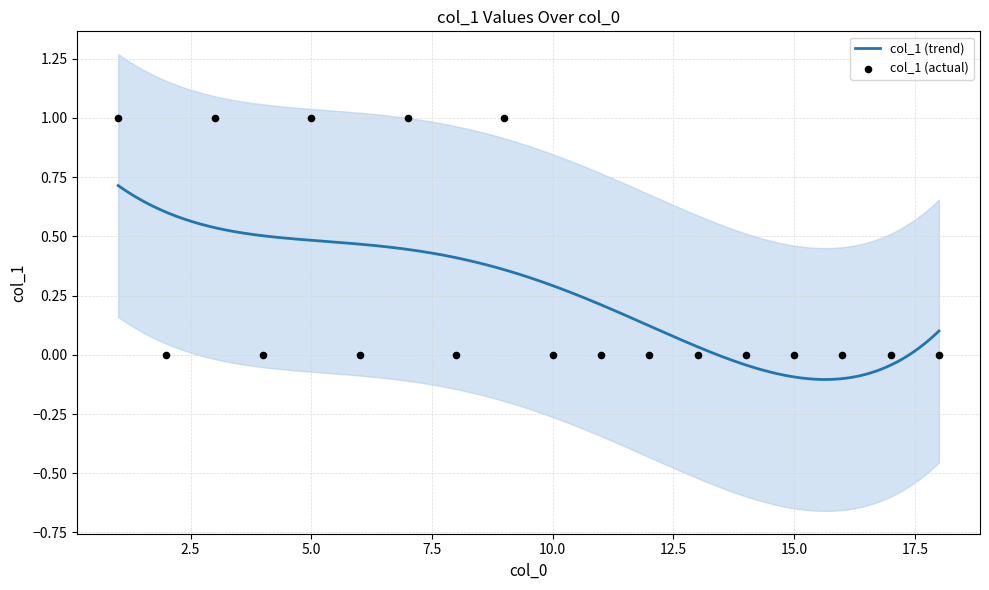

What is the change in value from 2 to 5?

+1